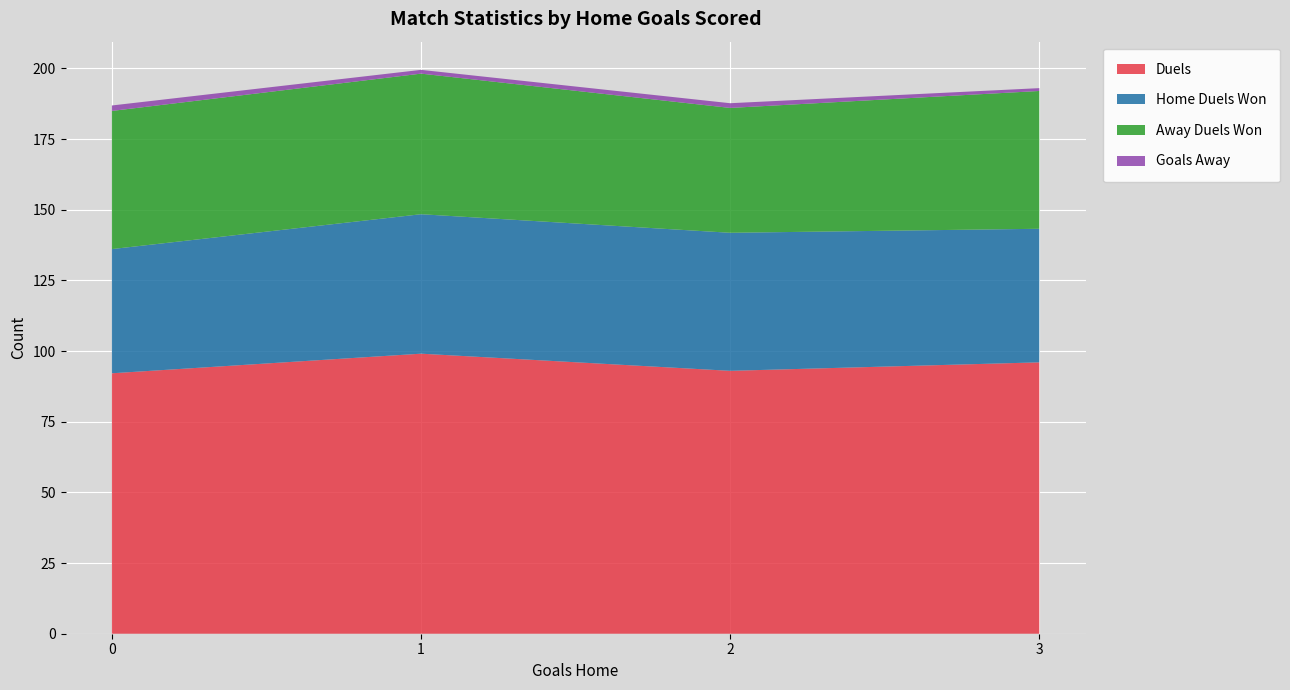

The Duels series shows 142.2 at 0. True or false?

False